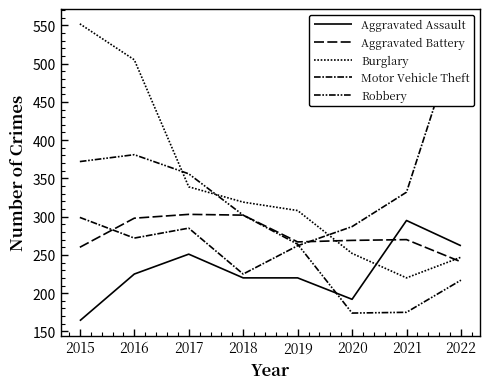

Which series has the largest range (max minus min)?

Burglary